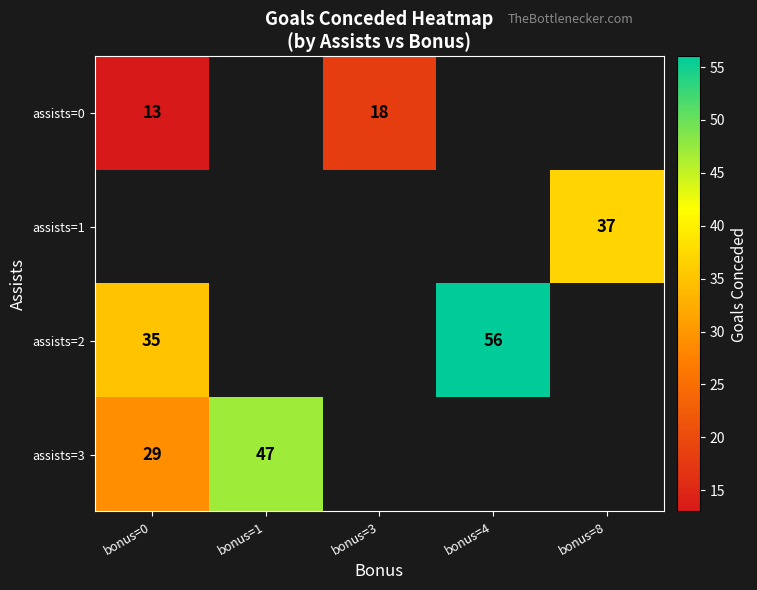

The assists=2 series shows 35 at bonus=0. True or false?

True